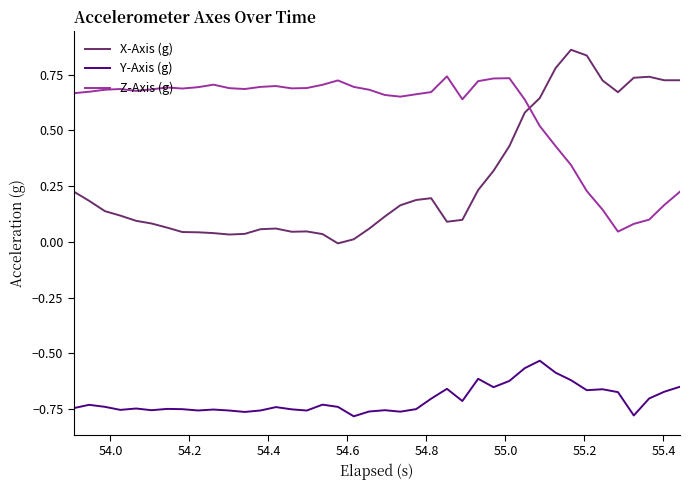

Does the chart have visible grid lines?

No